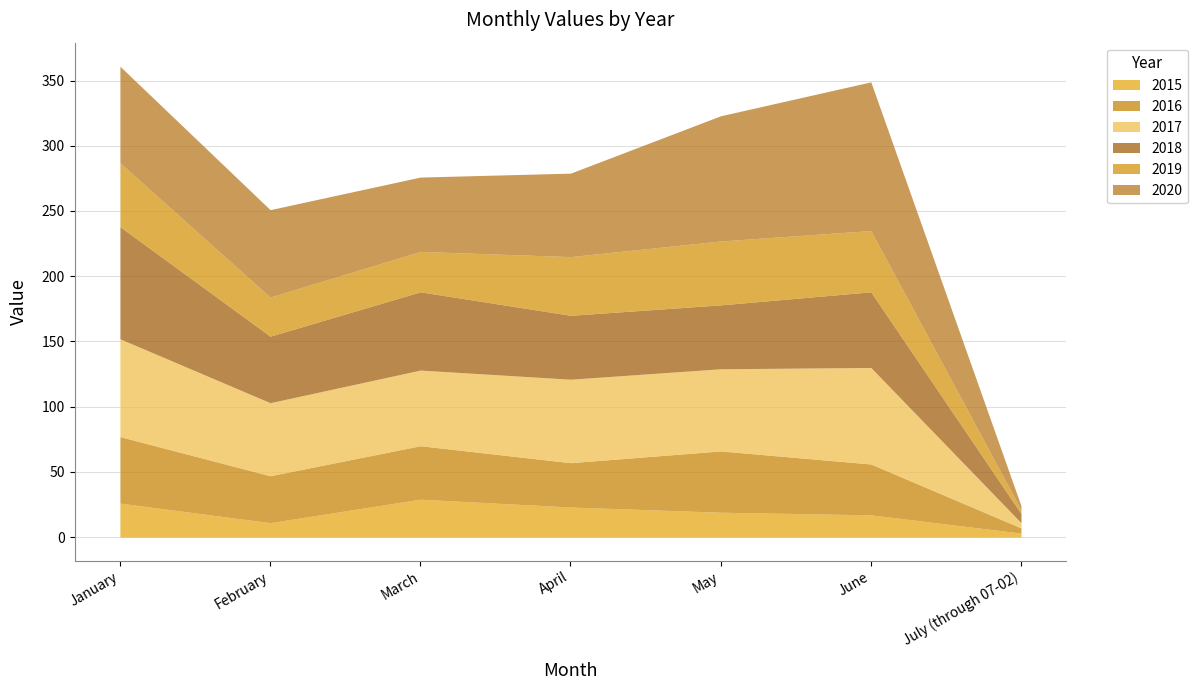

How many interior local peaks does the 2017 series have?

2